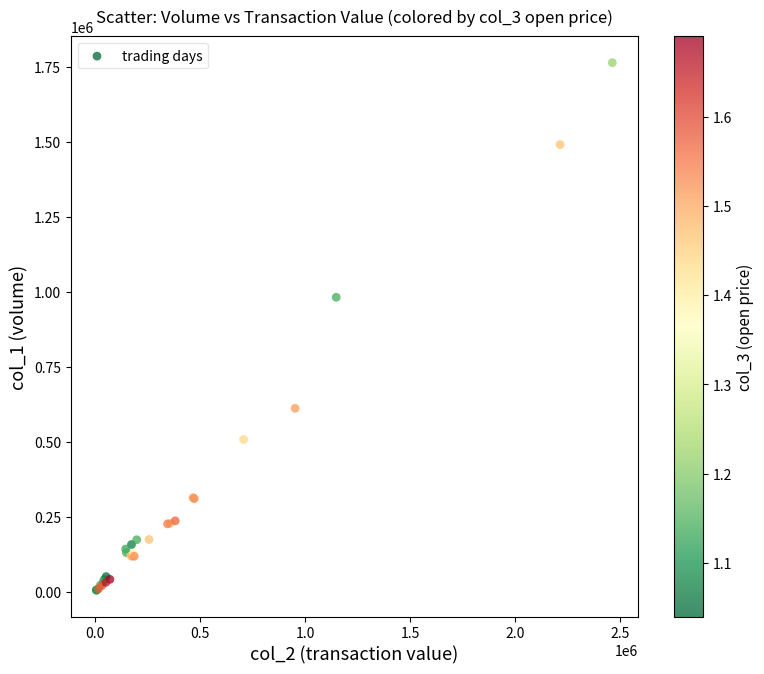

What Y value in the scatter plot is closest to 884000?

981000